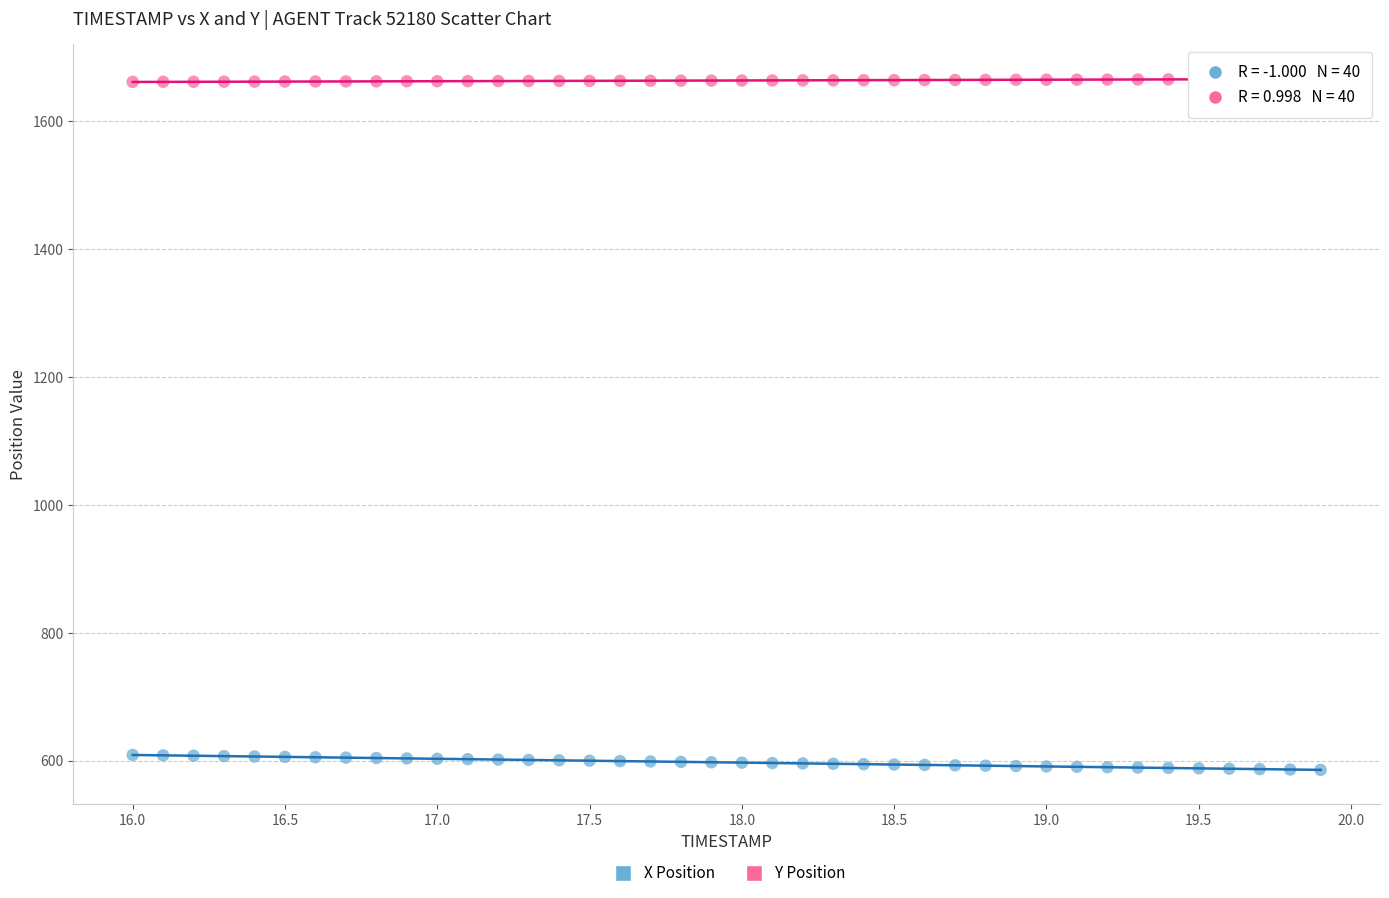

Which series contains the highest Y value?

Y Position